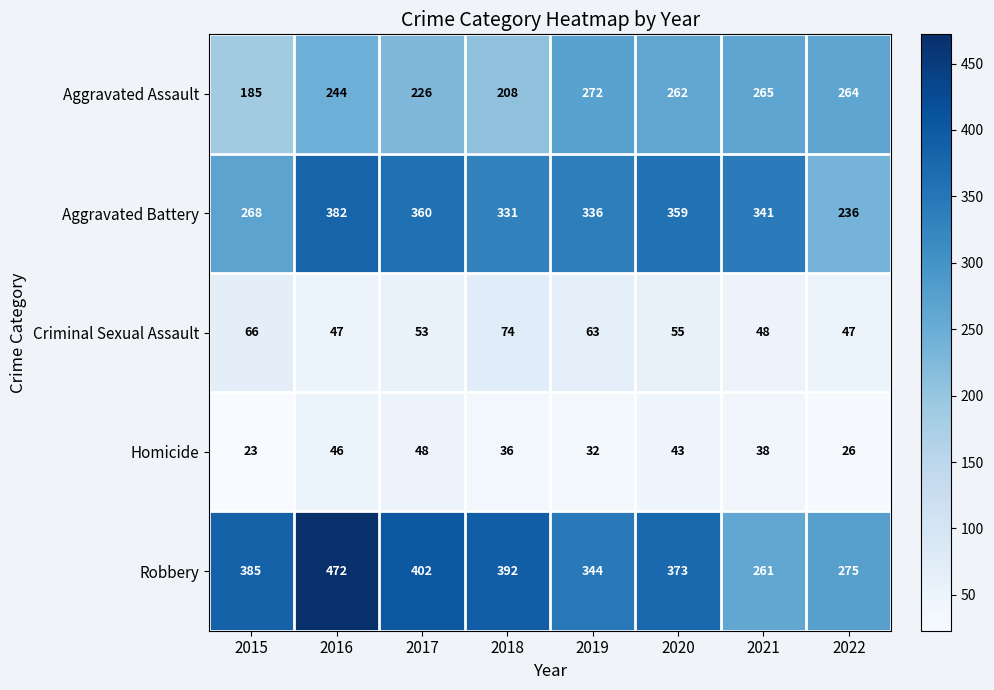

At which label does Robbery reach its minimum?

2021